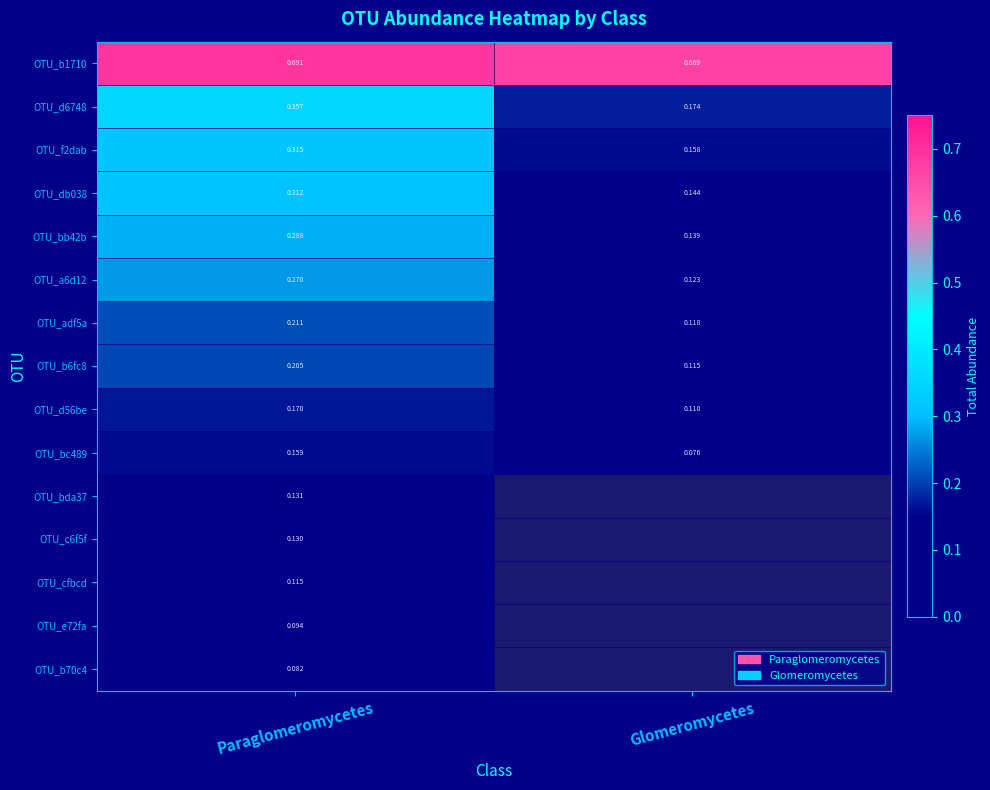

Is the value of OTU_d6748 at Paraglomeromycetes greater than the value of OTU_cfbcd at Paraglomeromycetes?

Yes